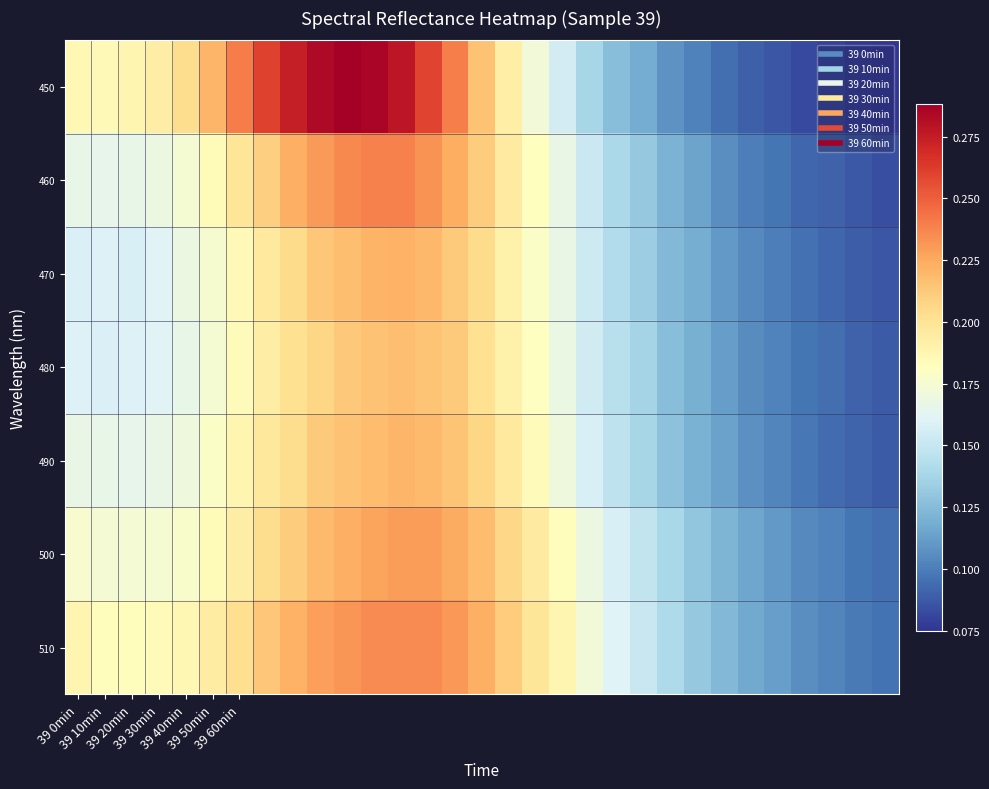

At how many categories does at least one series exceed 0?

31